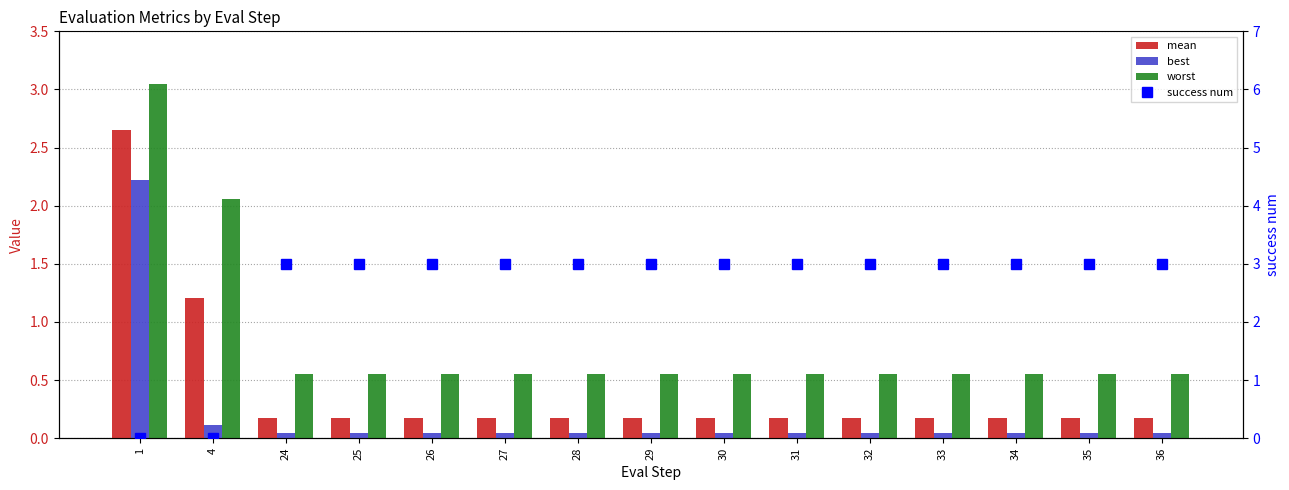

What is the sum of all worst values?

12.3